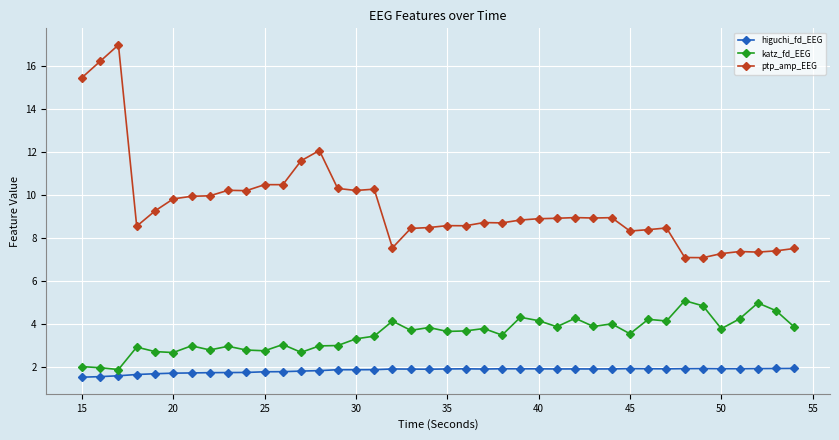

True or false: ptp_amp_EEG has more than 2 points higher than both neighbors.

True